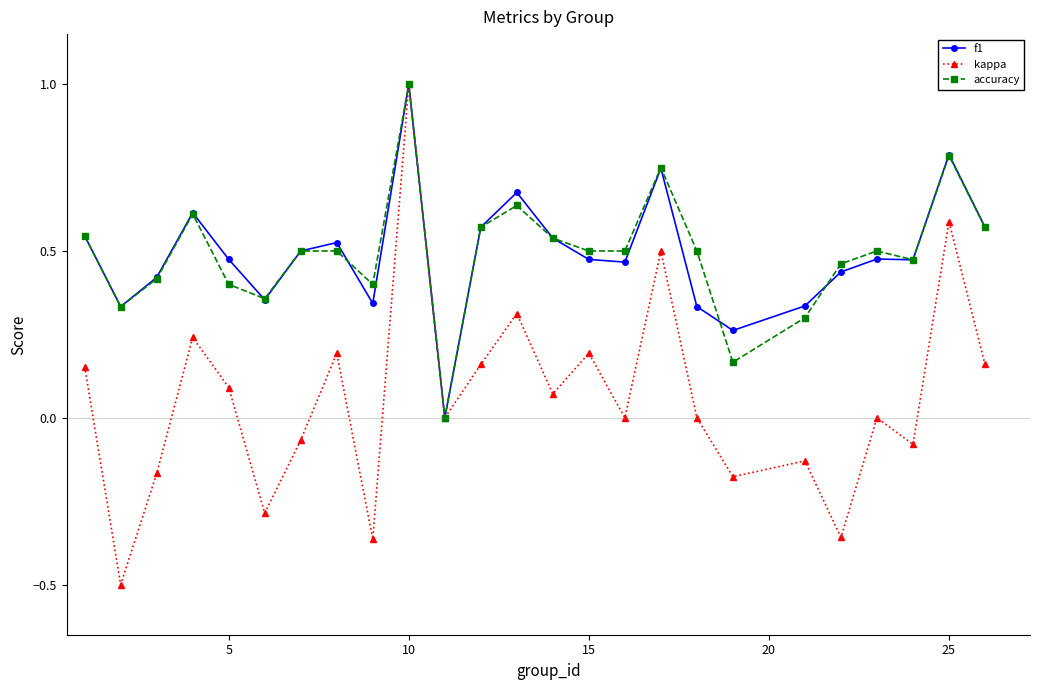

True or false: f1 has more than 0 points higher than both neighbors.

True